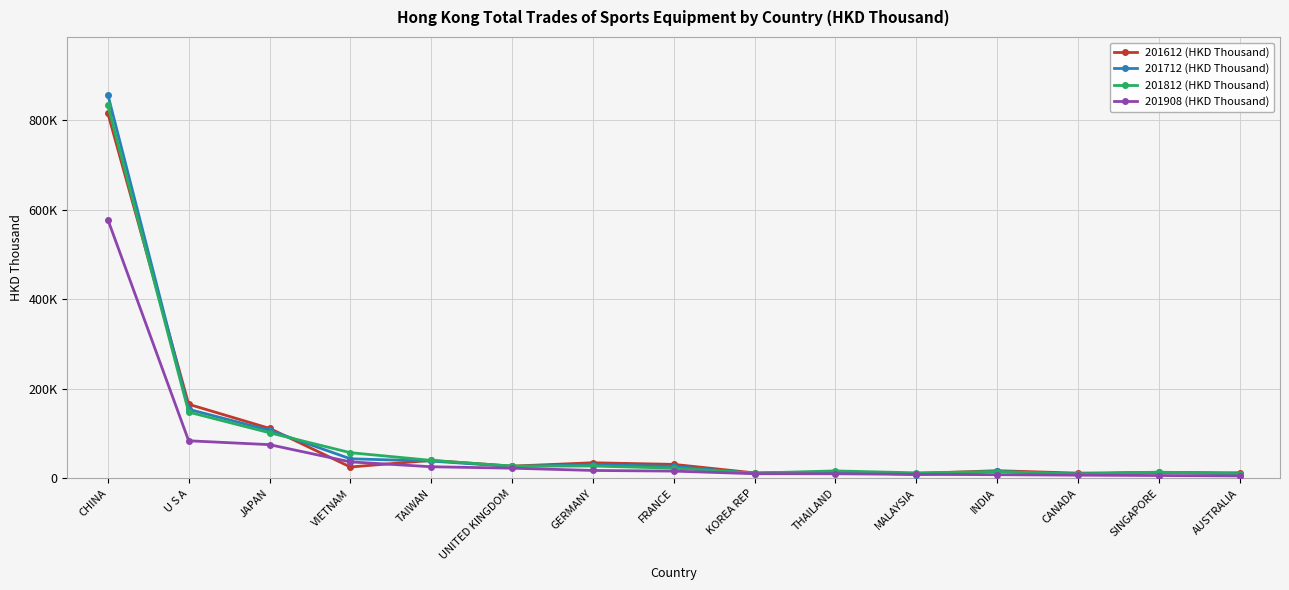

Reading right to left, what are all the values shown in this chart?

201612 (HKD Thousand): AUSTRALIA=12568.6	SINGAPORE=13258.8	CANADA=11883.5	INDIA=17312.4	MALAYSIA=10978.7	THAILAND=13897.4	KOREA REP=12372.2	FRANCE=31420.3	GERMANY=35022.4	UNITED KINGDOM=27521.1	TAIWAN=40313.4	VIETNAM=25582.2	JAPAN=111863.9	U S A=165718.9	CHINA=816036.3
201712 (HKD Thousand): AUSTRALIA=10301.0	SINGAPORE=13593.2	CANADA=9818.9	INDIA=15564.2	MALAYSIA=8530.2	THAILAND=14908.1	KOREA REP=11051.6	FRANCE=27199.4	GERMANY=30720.8	UNITED KINGDOM=26721.9	TAIWAN=38769.6	VIETNAM=43963.6	JAPAN=107581.0	U S A=154445.7	CHINA=857606.2
201812 (HKD Thousand): AUSTRALIA=10615.1	SINGAPORE=14101.8	CANADA=10035.6	INDIA=15384.6	MALAYSIA=12521.2	THAILAND=16815.9	KOREA REP=11969.1	FRANCE=22987.8	GERMANY=27789.8	UNITED KINGDOM=27658.9	TAIWAN=40355.4	VIETNAM=57569.9	JAPAN=102072.6	U S A=148223.0	CHINA=833294.3
201908 (HKD Thousand): AUSTRALIA=5641.1	SINGAPORE=6559.1	CANADA=7360.6	INDIA=8428.1	MALAYSIA=9032.1	THAILAND=10451.8	KOREA REP=10537.0	FRANCE=16402.0	GERMANY=17848.1	UNITED KINGDOM=22933.0	TAIWAN=26126.0	VIETNAM=36982.8	JAPAN=75511.0	U S A=84134.6	CHINA=578362.1